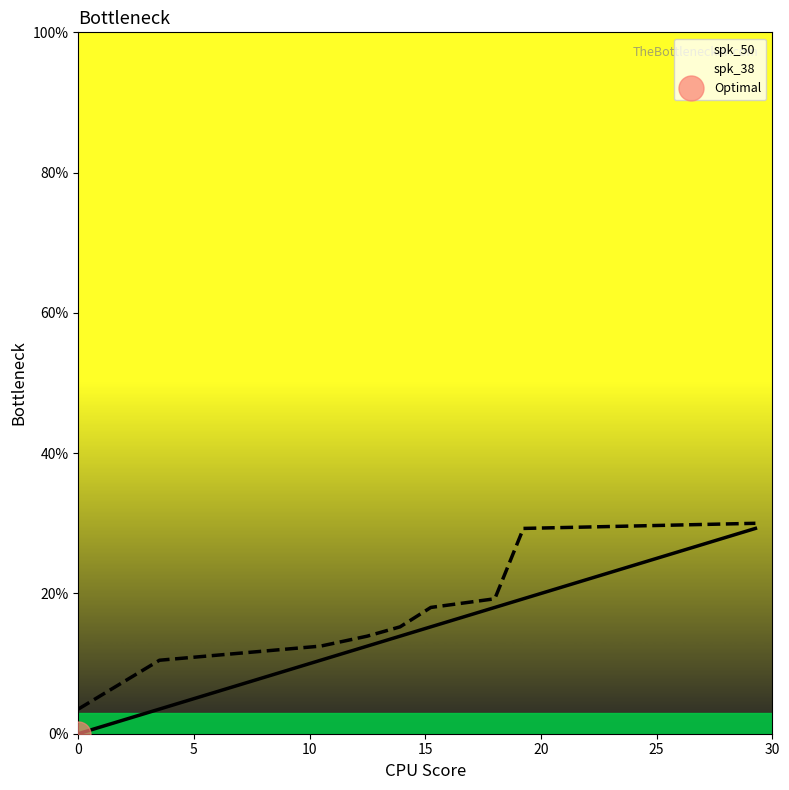

What is the highest value of the spk_38 series?

30.0